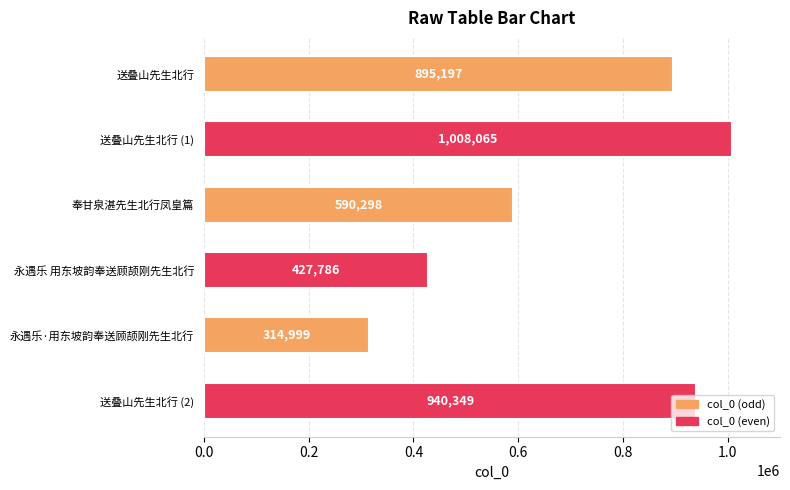

What is the sum of all values?

4176694